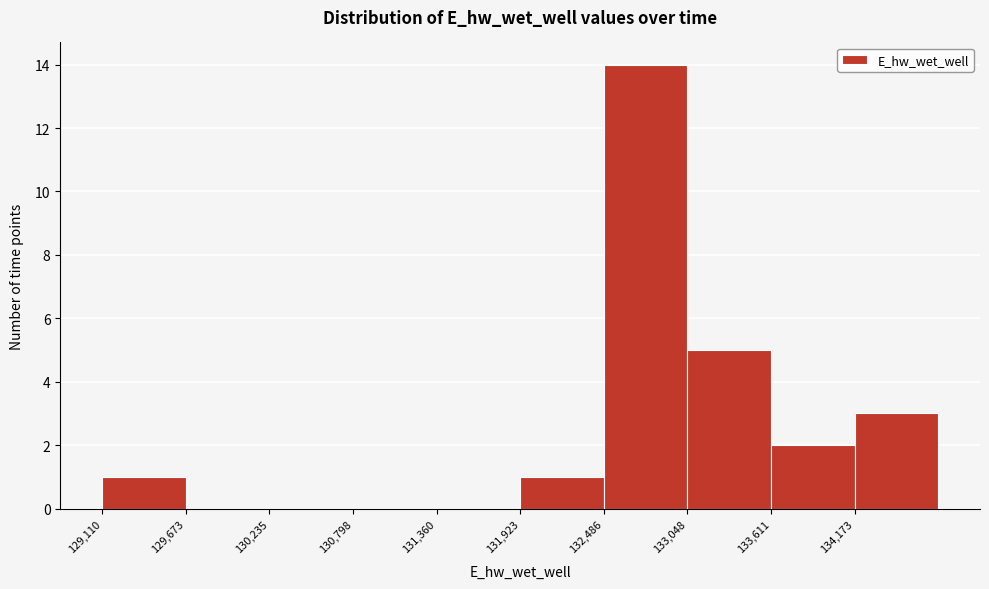

Reading left to right, transcribe this chart: for each bar, give the range it covers on the x-axis and its height. Neither the bar edges nor the heights are printed on the chart, so give them approximately, as read against the axes.

129100 to 129700: 1
129700 to 130200: 0
130200 to 130800: 0
130800 to 131400: 0
131400 to 131900: 0
131900 to 132500: 1
132500 to 133000: 14
133000 to 133600: 5
133600 to 134200: 2
134200 to 134700: 3